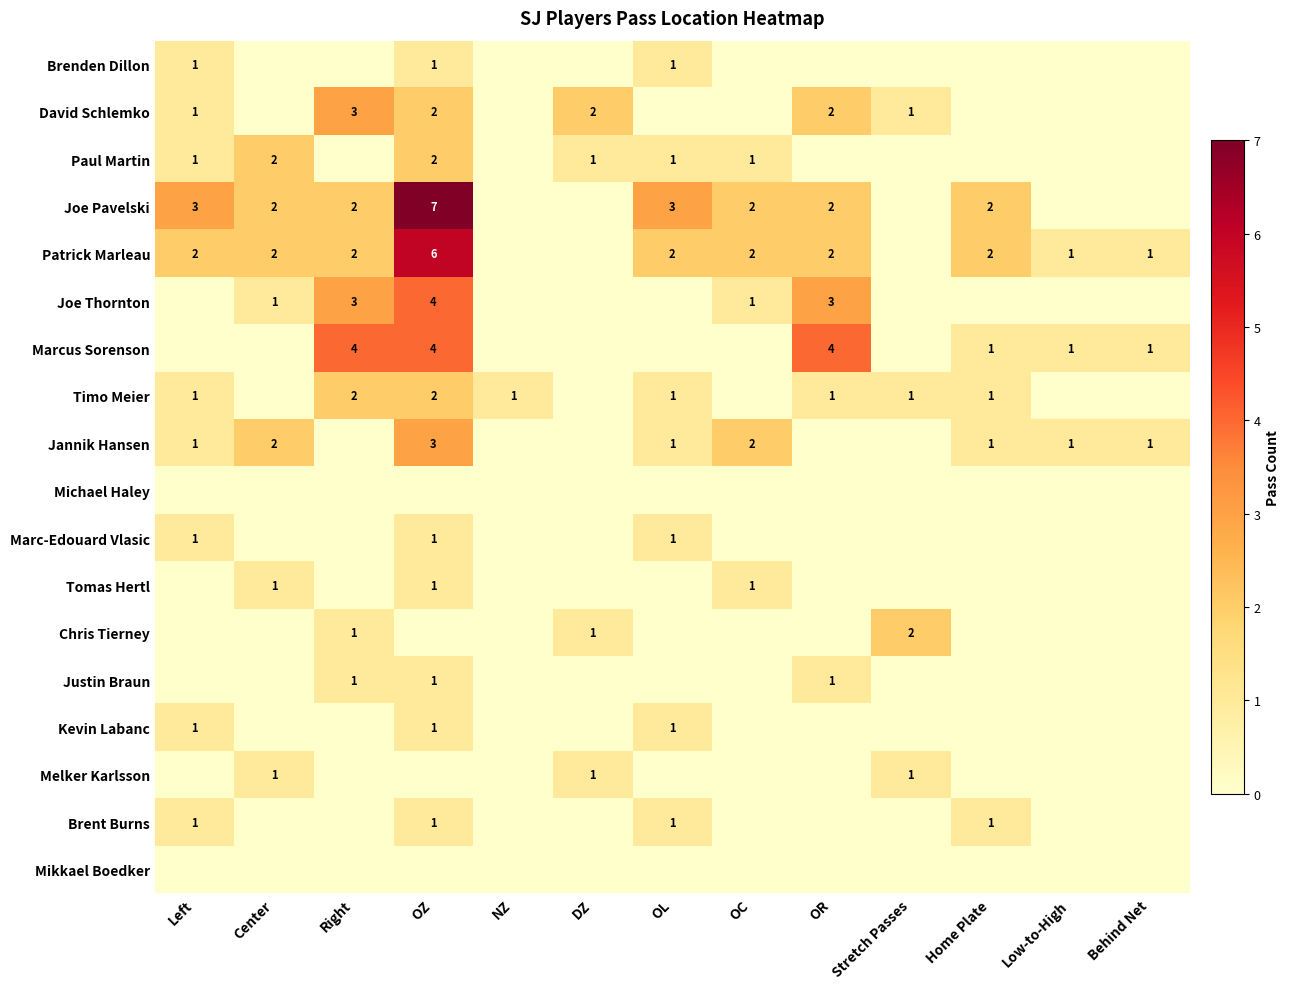

True or false: Kevin Labanc has a value of 1 at Left.

True